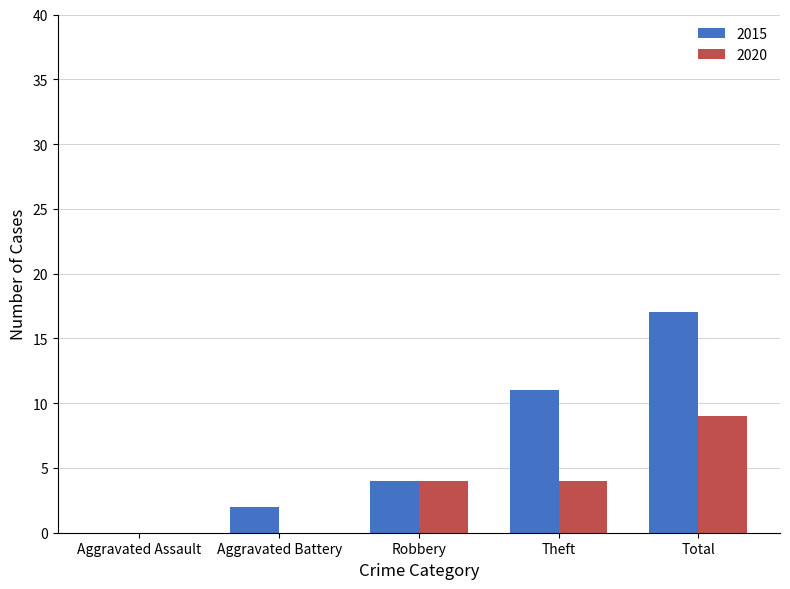

Which series has the largest total across all categories?

2015